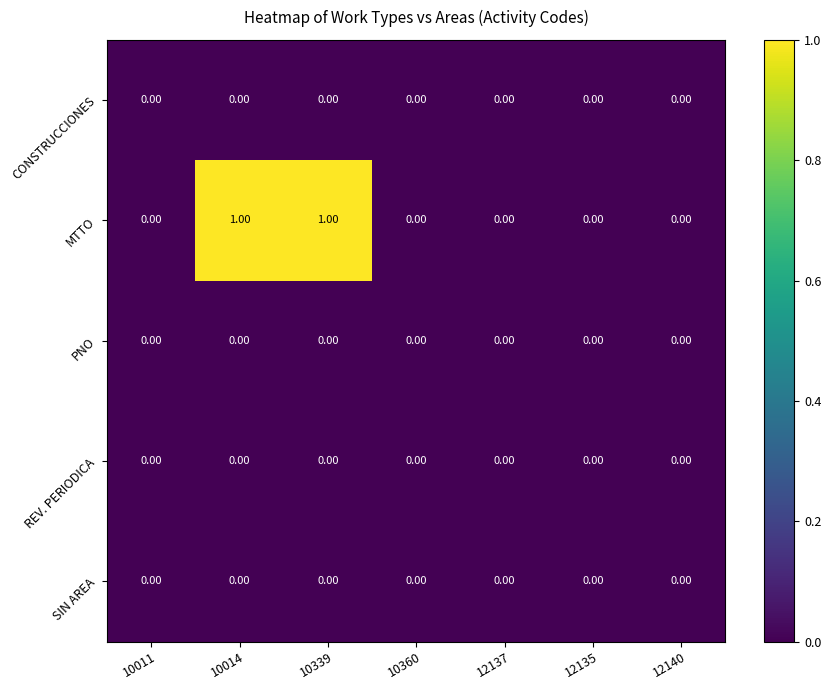

How many series are shown in this chart?

5